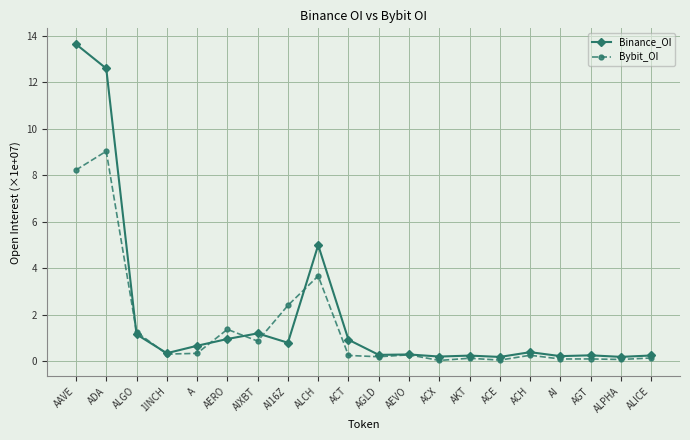

True or false: Binance_OI has more than 2 points higher than both neighbors.

True